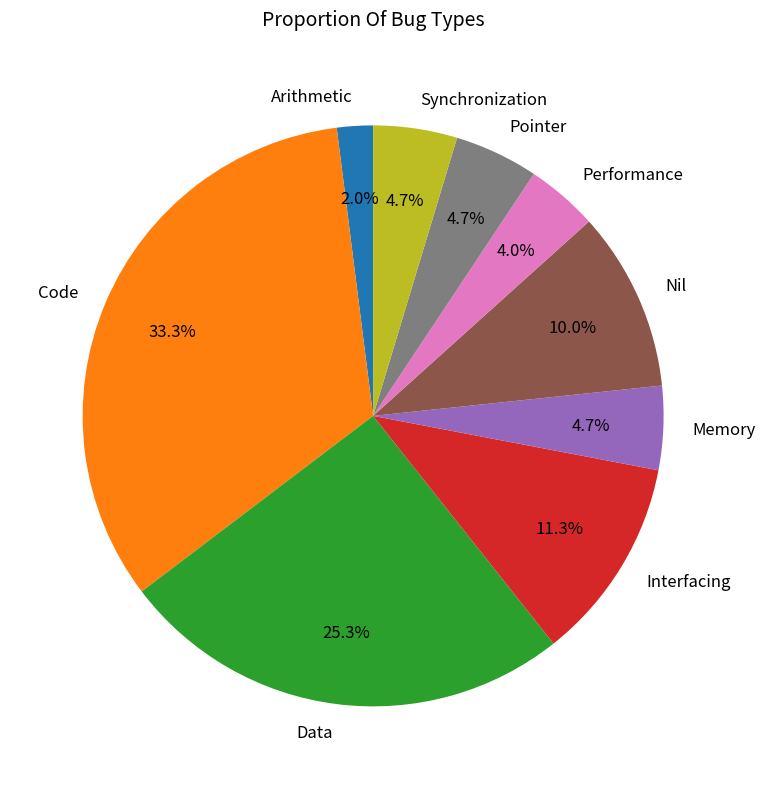

To the nearest percent, what portion does Nil represent?

10%